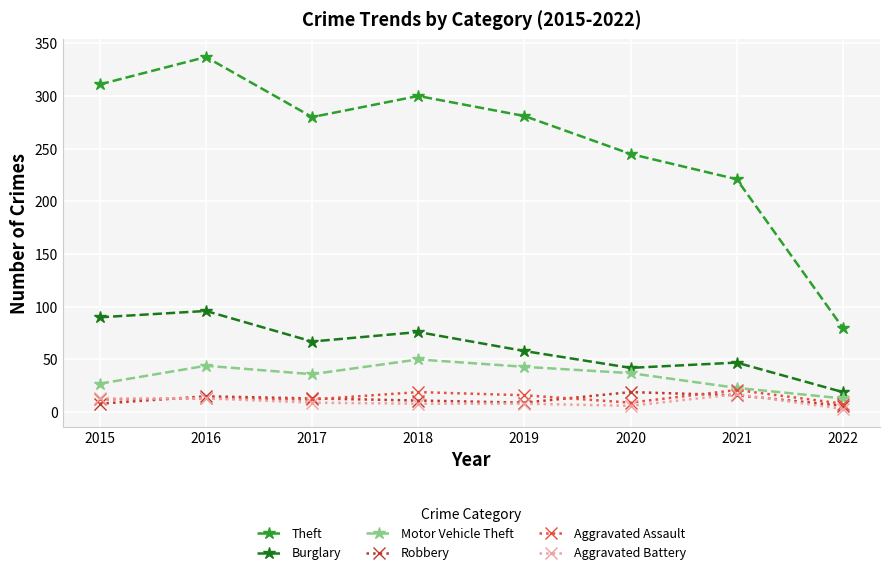

What is the value of the Motor Vehicle Theft point at the 3rd from the left?

36